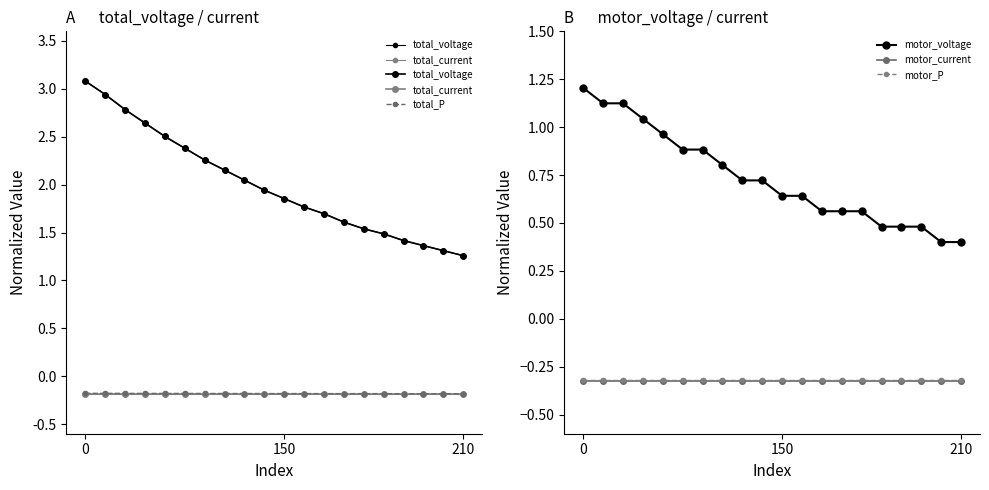

Reading right to left, transcribe all the data shown in this chart.

total_voltage: 1.3	1.3	1.4	1.4	1.5	1.5	1.6	1.7	1.8	1.9	1.9	2.0	2.2	2.3	2.4	2.5	2.6	2.8	2.9	3.1
total_current: -0.2	-0.2	-0.2	-0.2	-0.2	-0.2	-0.2	-0.2	-0.2	-0.2	-0.2	-0.2	-0.2	-0.2	-0.2	-0.2	-0.2	-0.2	-0.2	-0.2
total_P: -0.2	-0.2	-0.2	-0.2	-0.2	-0.2	-0.2	-0.2	-0.2	-0.2	-0.2	-0.2	-0.2	-0.2	-0.2	-0.2	-0.2	-0.2	-0.2	-0.2
motor_voltage: 0.4	0.4	0.5	0.5	0.5	0.6	0.6	0.6	0.6	0.6	0.7	0.7	0.8	0.9	0.9	1.0	1.0	1.1	1.1	1.2
motor_current: -0.3	-0.3	-0.3	-0.3	-0.3	-0.3	-0.3	-0.3	-0.3	-0.3	-0.3	-0.3	-0.3	-0.3	-0.3	-0.3	-0.3	-0.3	-0.3	-0.3
motor_P: -0.3	-0.3	-0.3	-0.3	-0.3	-0.3	-0.3	-0.3	-0.3	-0.3	-0.3	-0.3	-0.3	-0.3	-0.3	-0.3	-0.3	-0.3	-0.3	-0.3